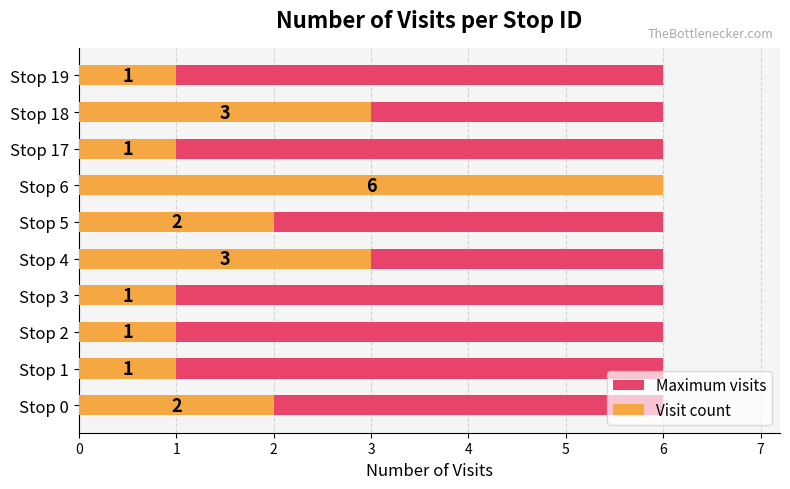

What is the approximate value of Visit count at Stop 1?

1.0